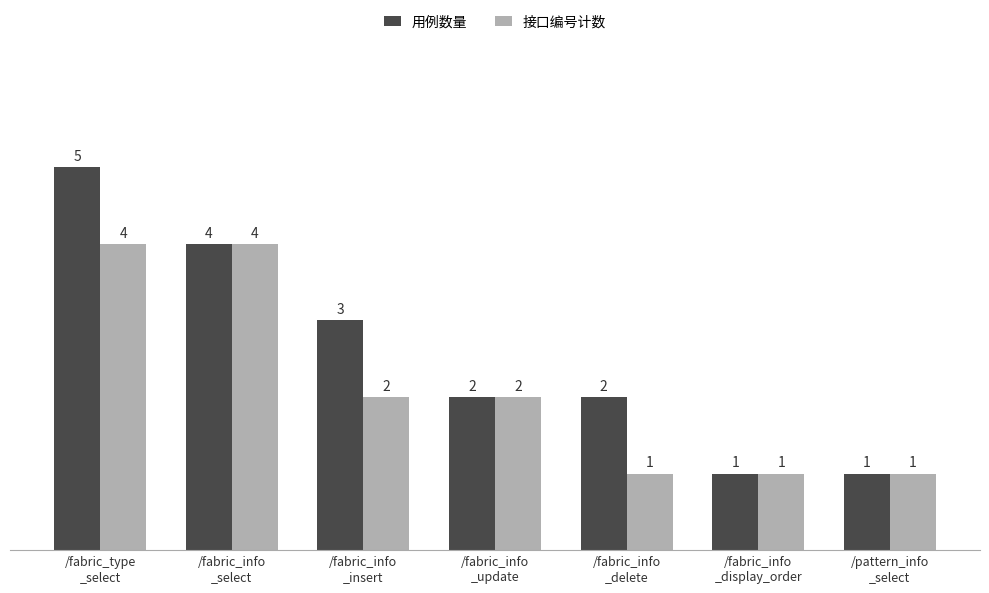

What is the sum of all 用例数量 values?

18